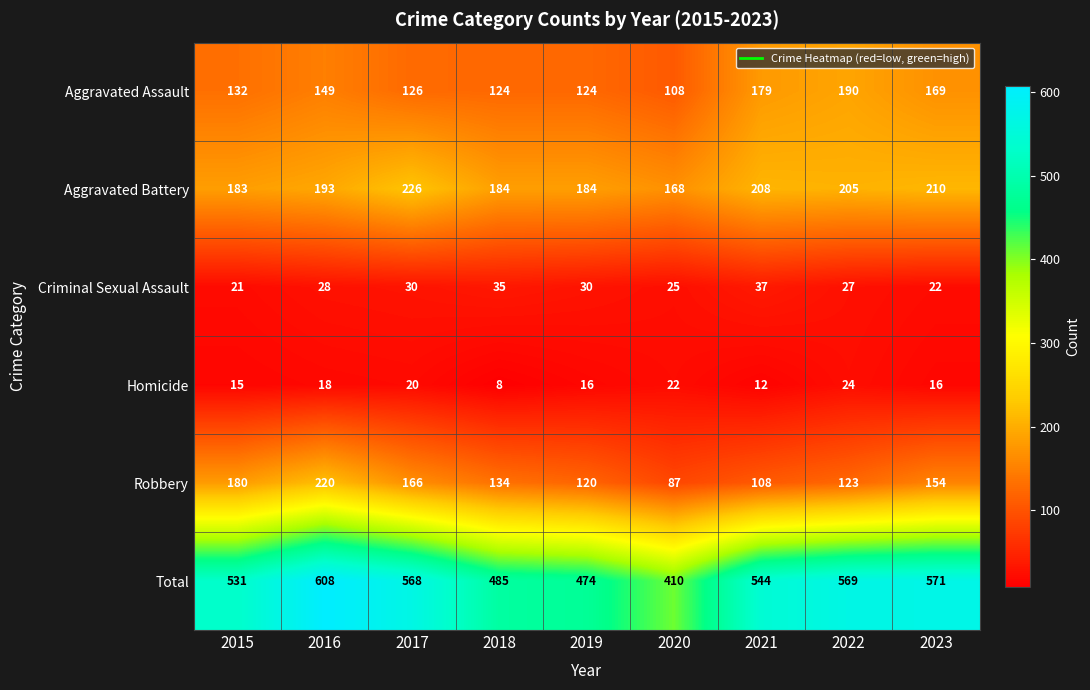

List the series in order of their peak value, highest first.

Total, Aggravated Battery, Robbery, Aggravated Assault, Criminal Sexual Assault, Homicide